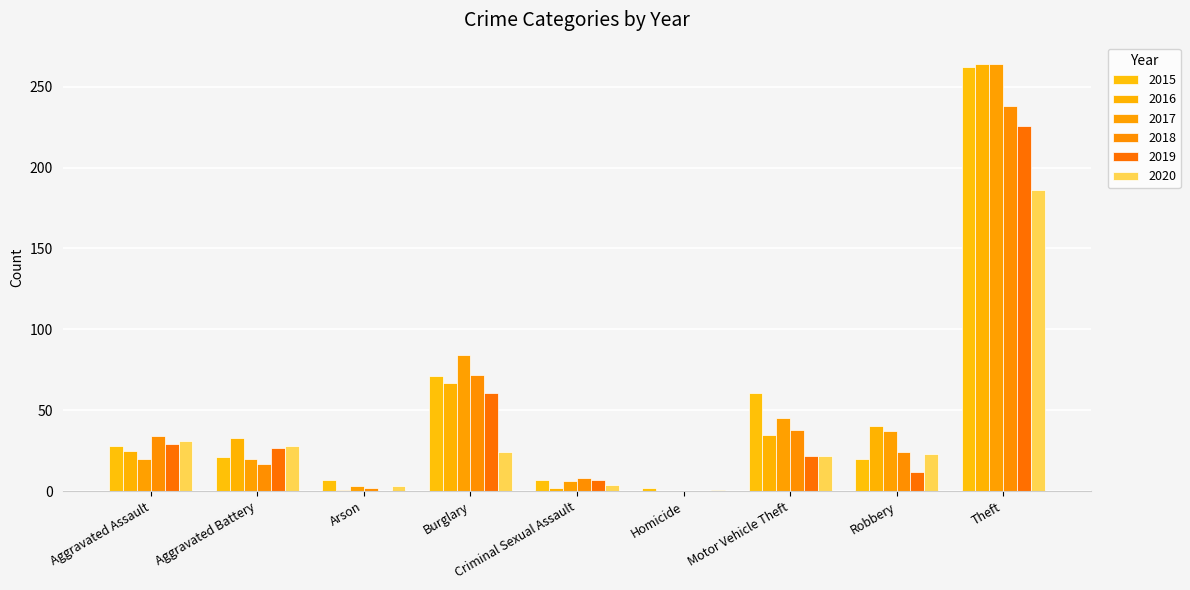

What is the average value of the 2016 series?

52